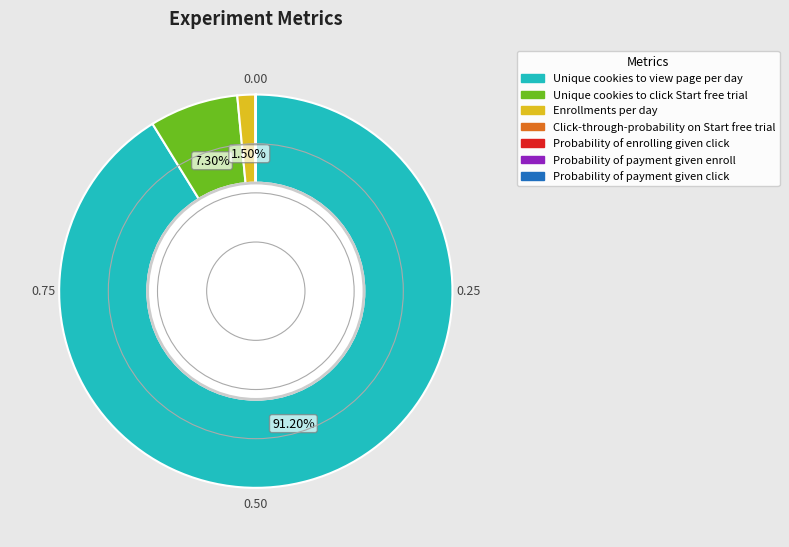

Is there any slice that represents more than half of the pie?

Yes